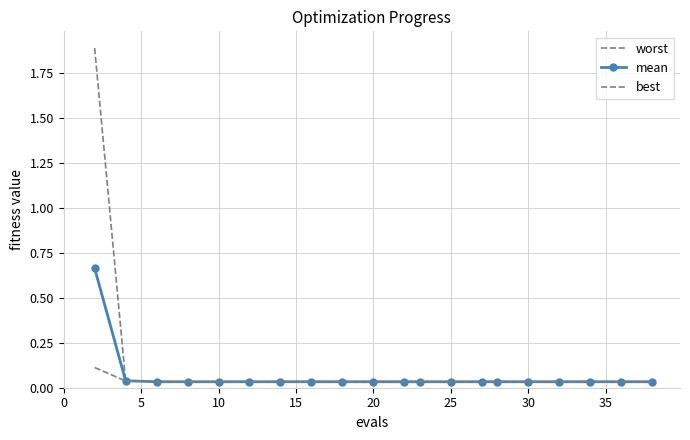

How many lines are shown in the chart?

3